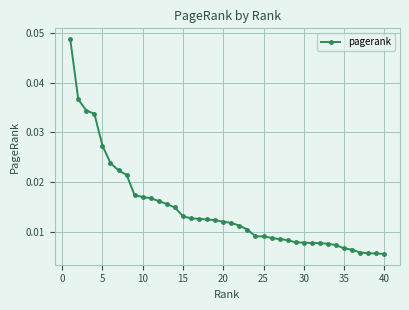

How many values are between 0 and 1?

40